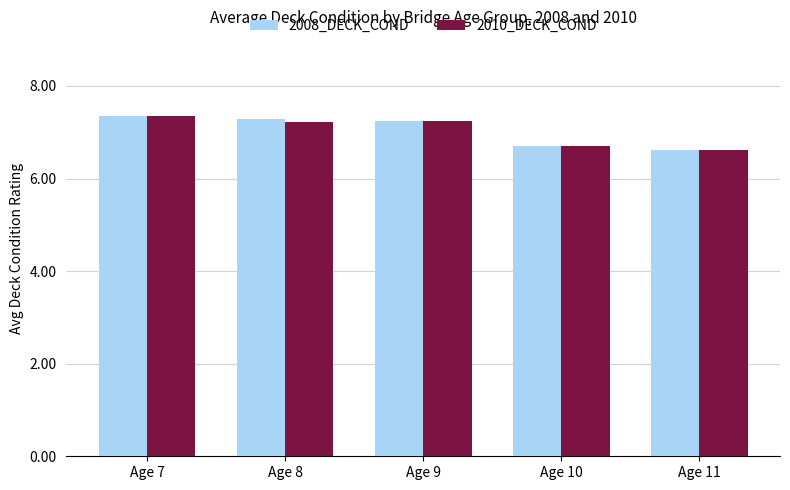

What is the sum of the 2010_DECK_COND values at Age 7 and Age 11?

14.0